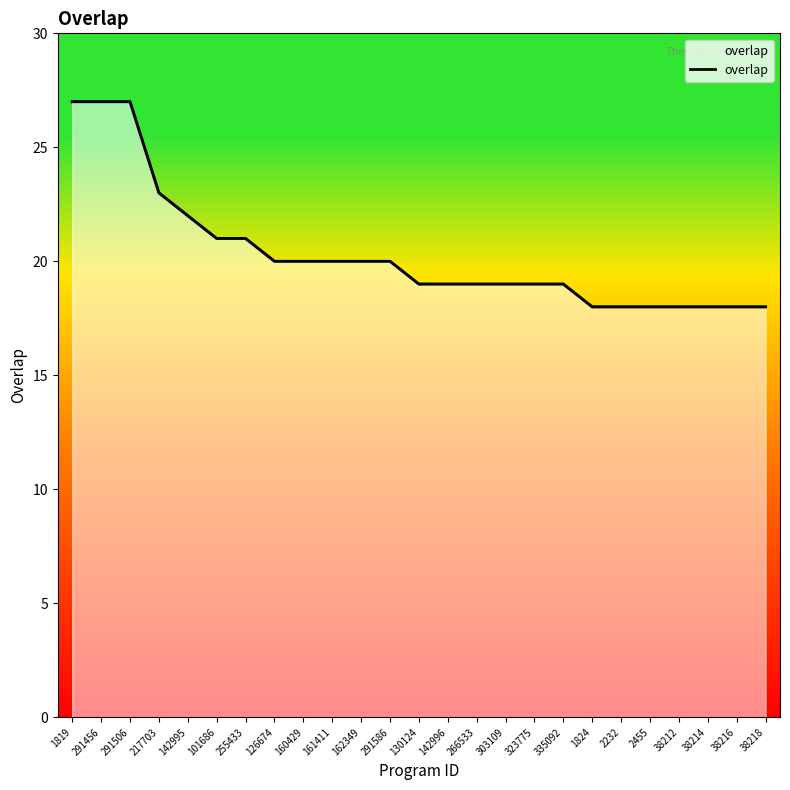

What is the ratio of the value at 38214 to the value at 126674?

0.9